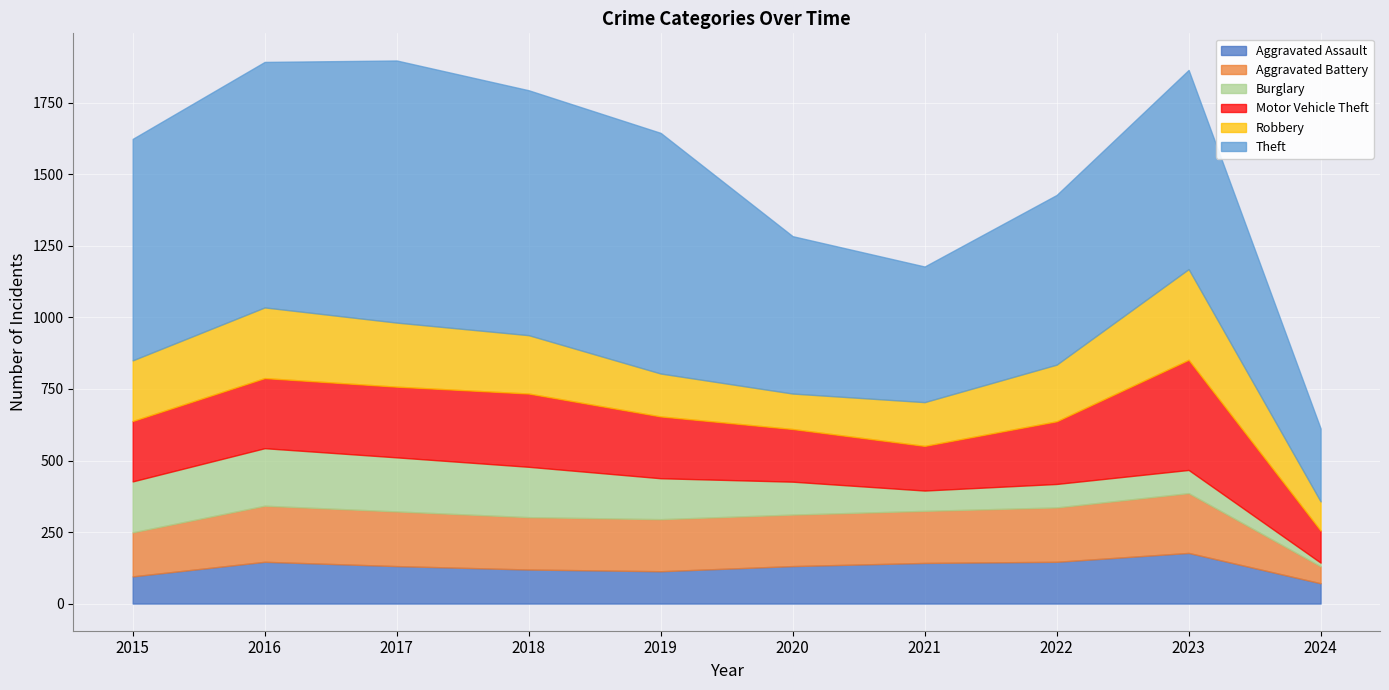

The Theft series shows 1072 at 2023. True or false?

False